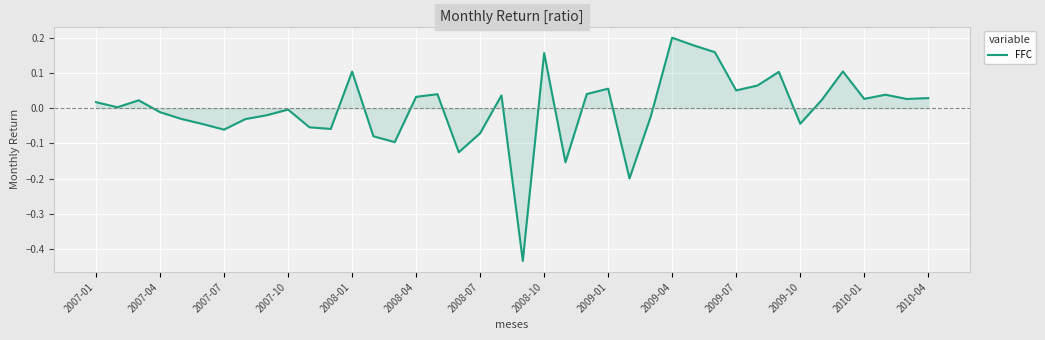

How many lines are shown in the chart?

1